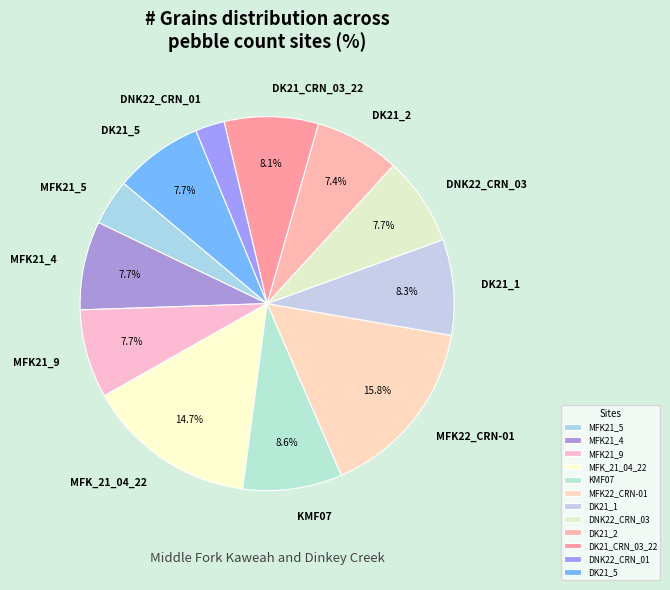

How many slices are in this pie chart?

12